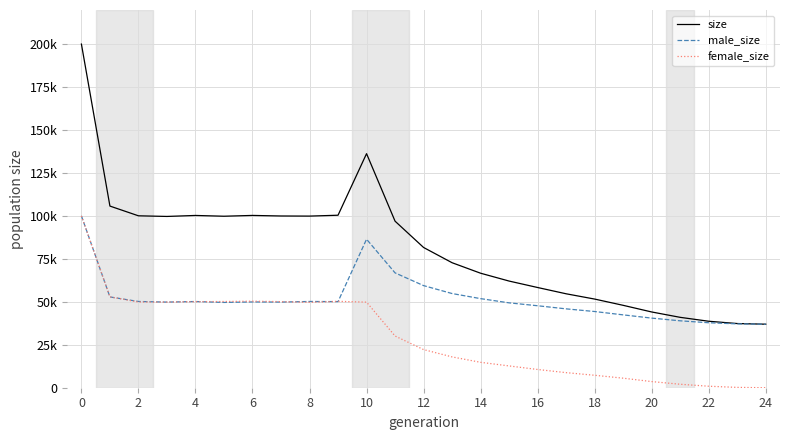

What is the label of the 17th point from the left?

16